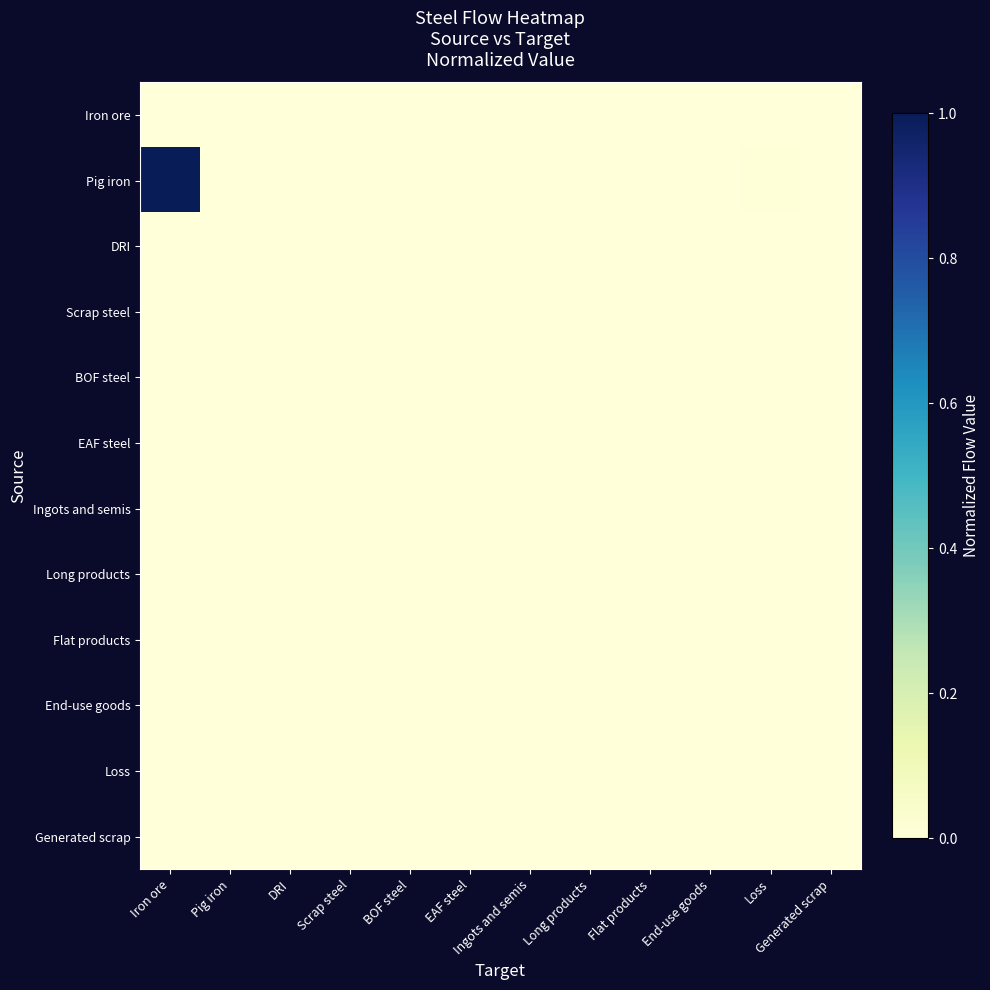

Which series changed the most between Pig iron and Loss?

Pig iron